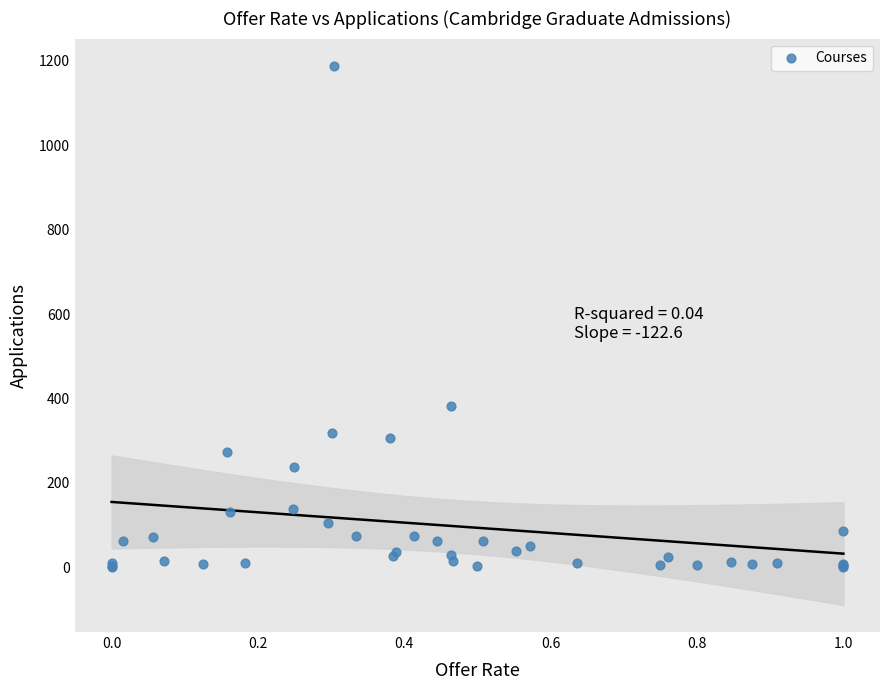

What Y value in the scatter plot is closest to 595?

382